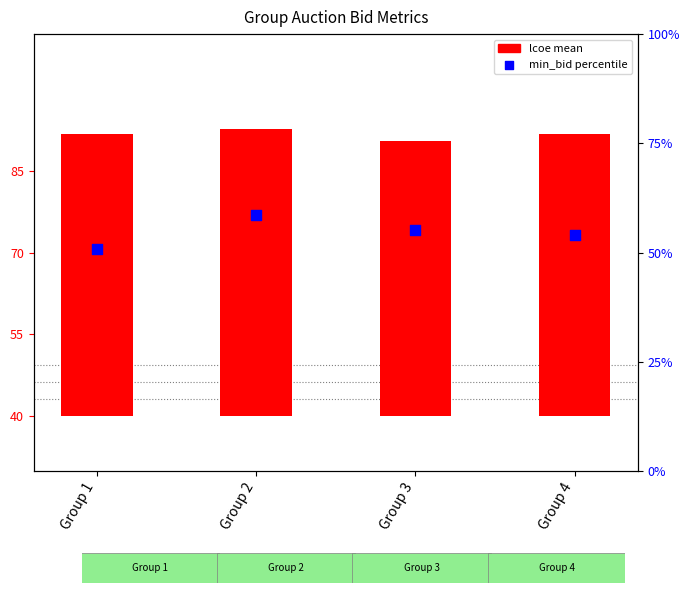

What is the total value across all series at Group 1?

102.5